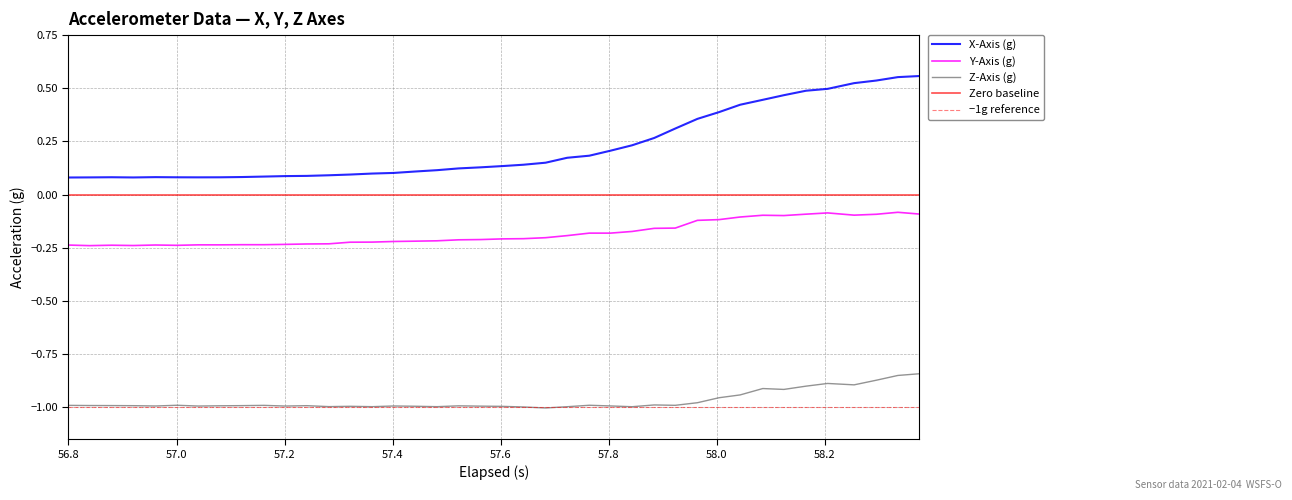

Which series has the largest range (max minus min)?

X-Axis (g)